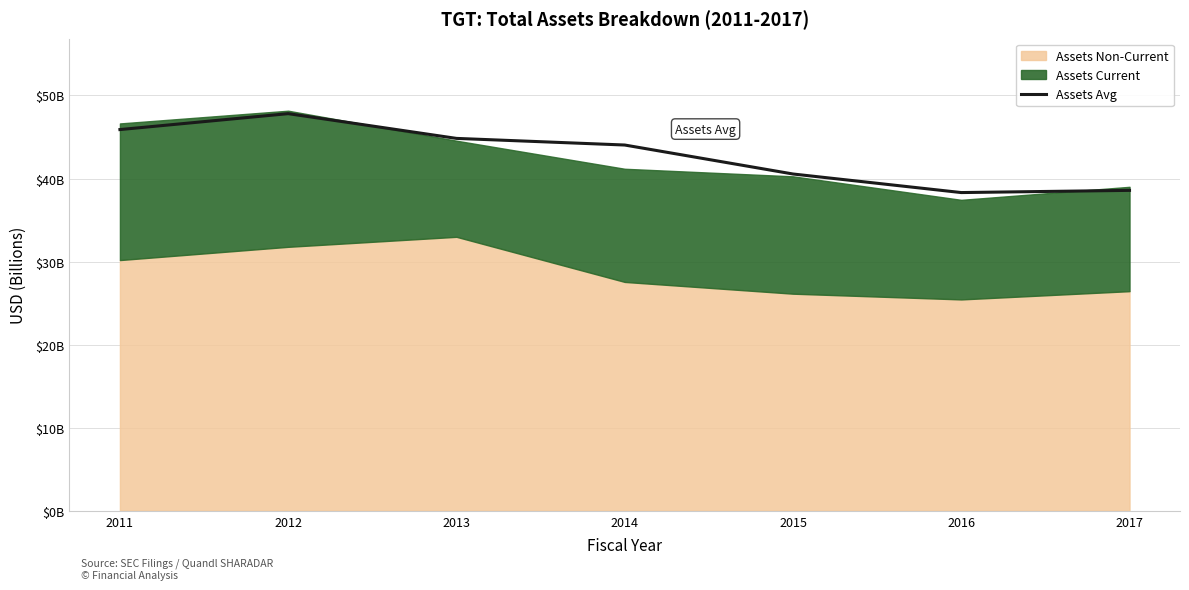

How many lines are shown in the chart?

1